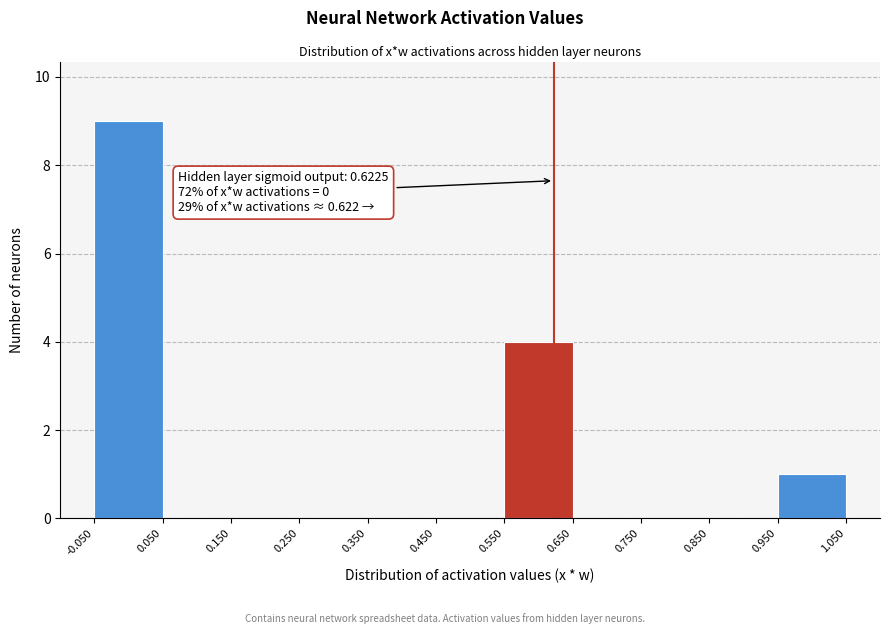

Which range on the x-axis has the tallest bar?

-0.050 to 0.050